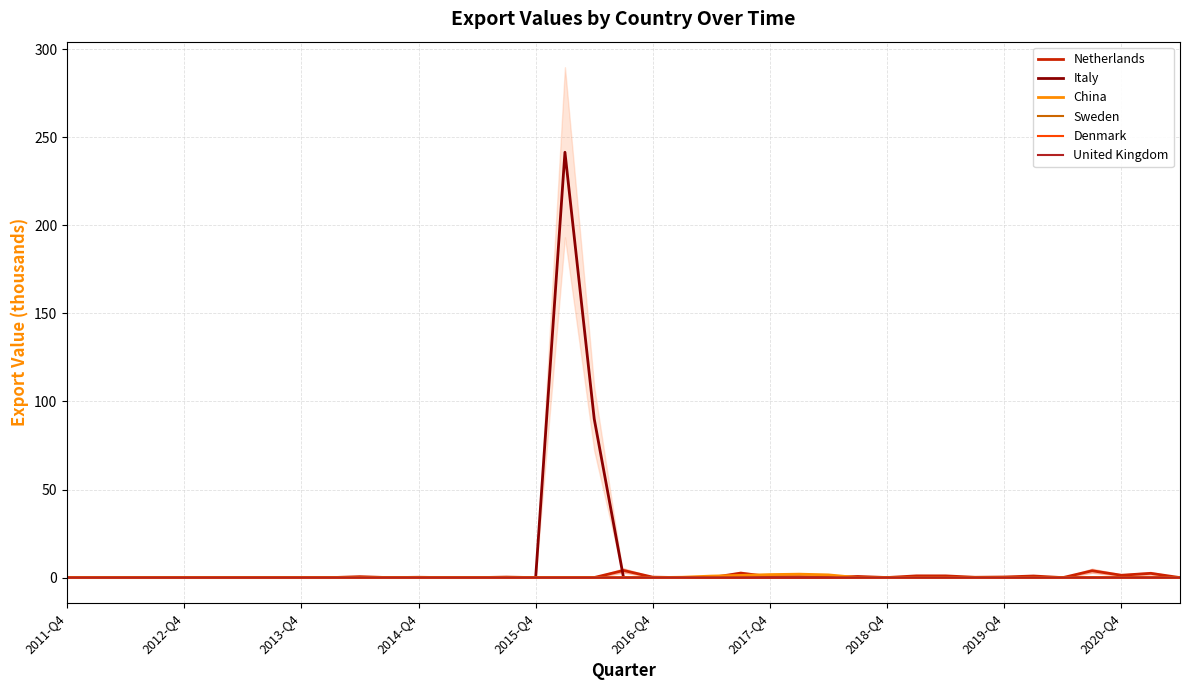

How many lines are shown in the chart?

6